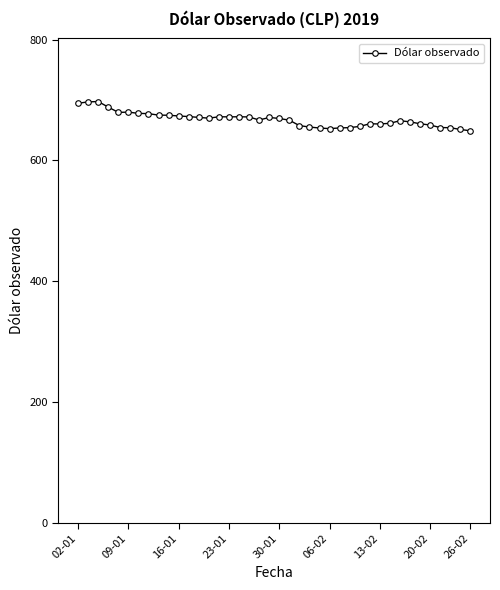

What is the greatest value displayed?

697.6